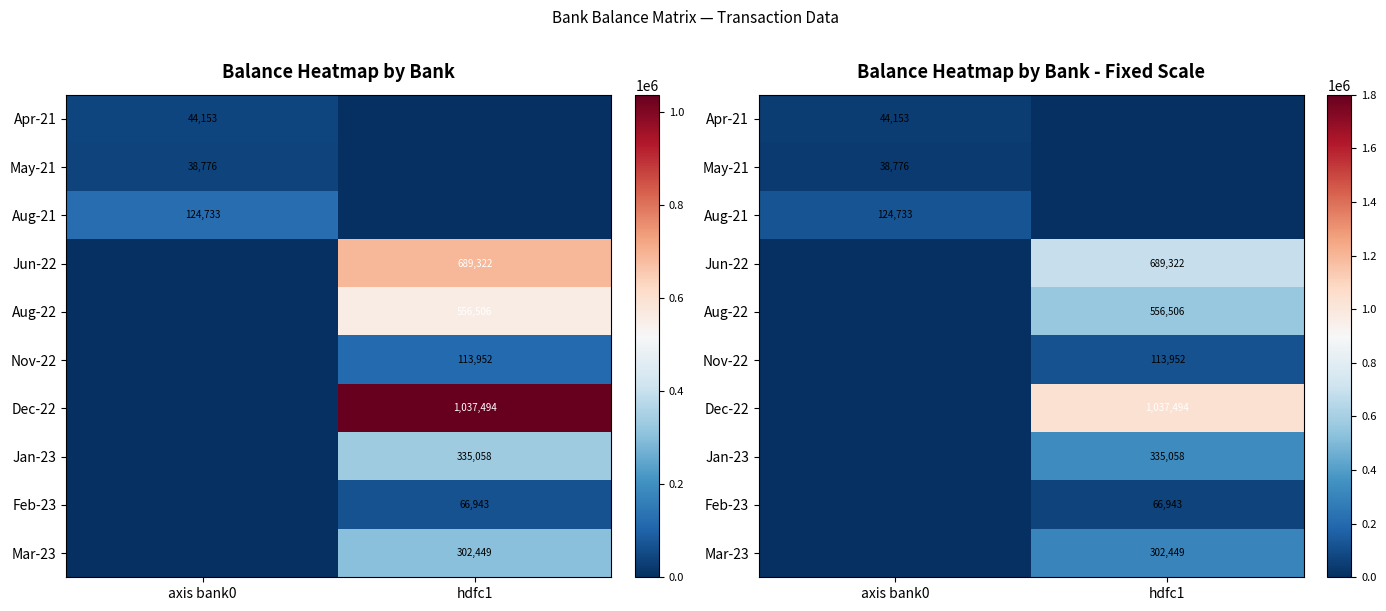

At which category does the chart reach its peak across all series?

hdfc1